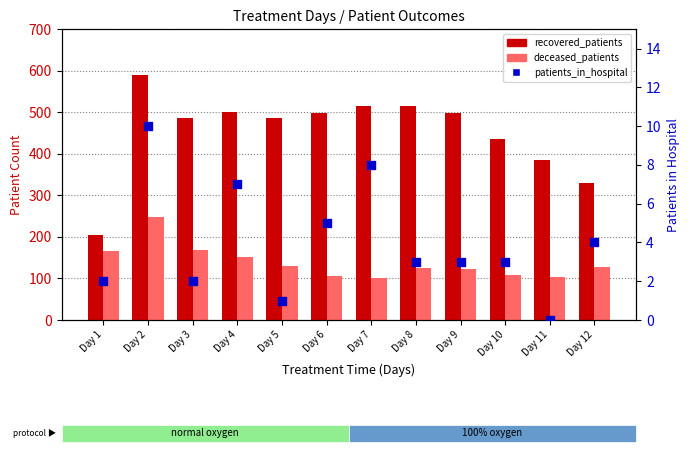

Which series reaches the minimum Y coordinate?

patients_in_hospital